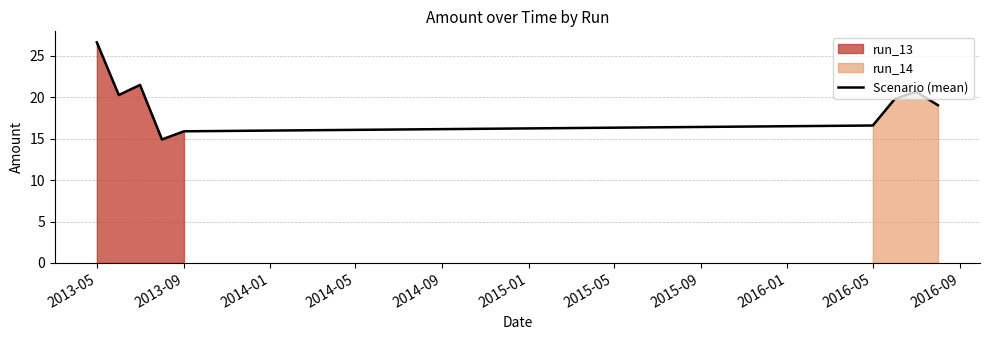

How many interior local valleys (lower than both neighbors) does the data have?

2